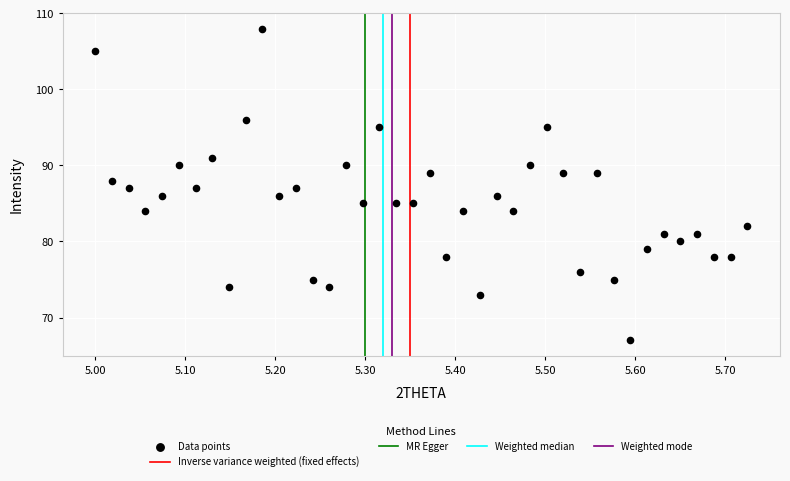

What is the range of Y values (max minus min)?

41